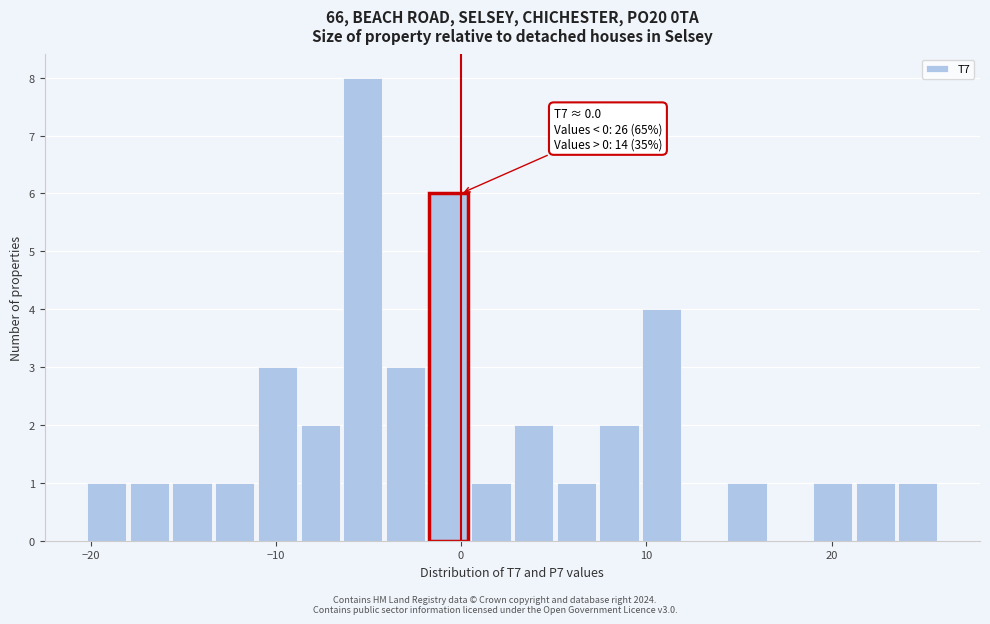

Read against the x-axis, roughly where is the centre of the tallest bar?

-5